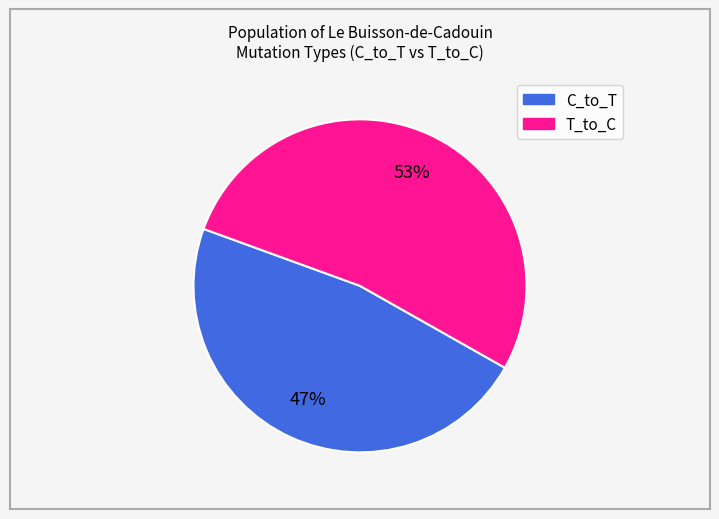

How many segments does this pie chart have?

2